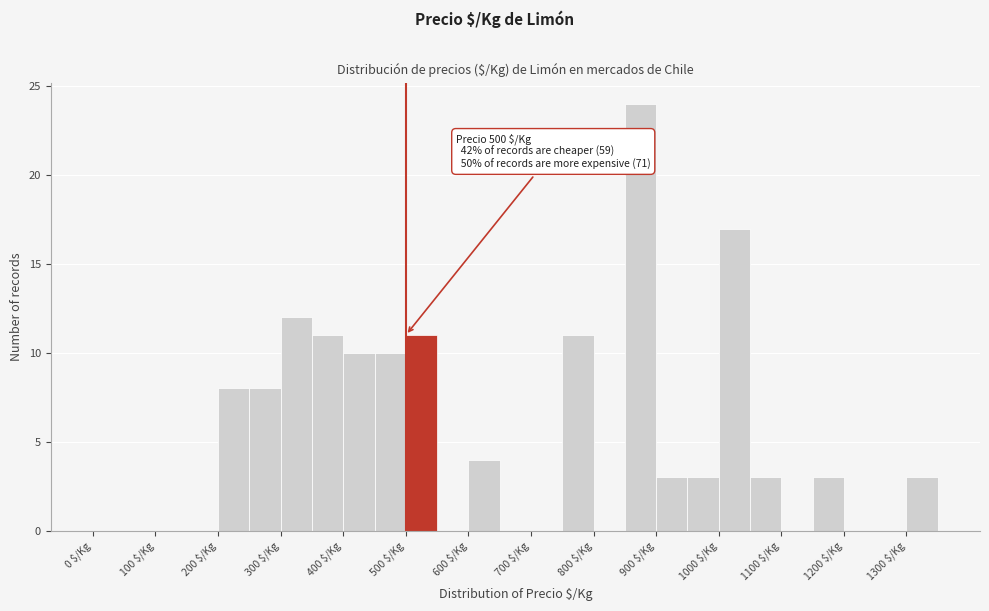

Over which range of the x-axis is the bar tallest?

850 to 900